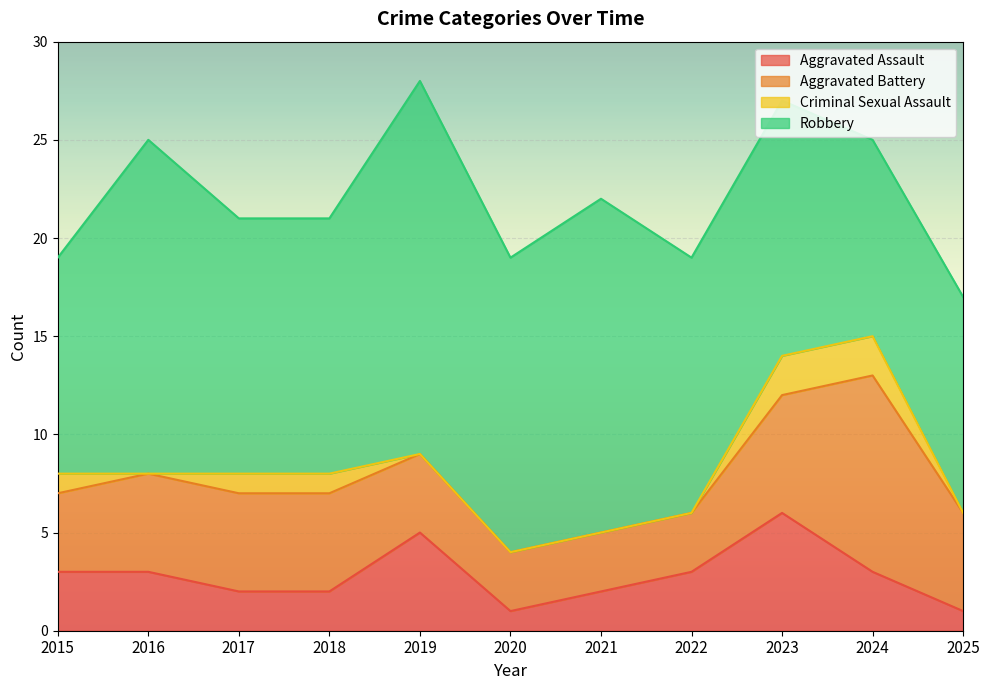

How many interior local peaks does the Aggravated Assault series have?

2